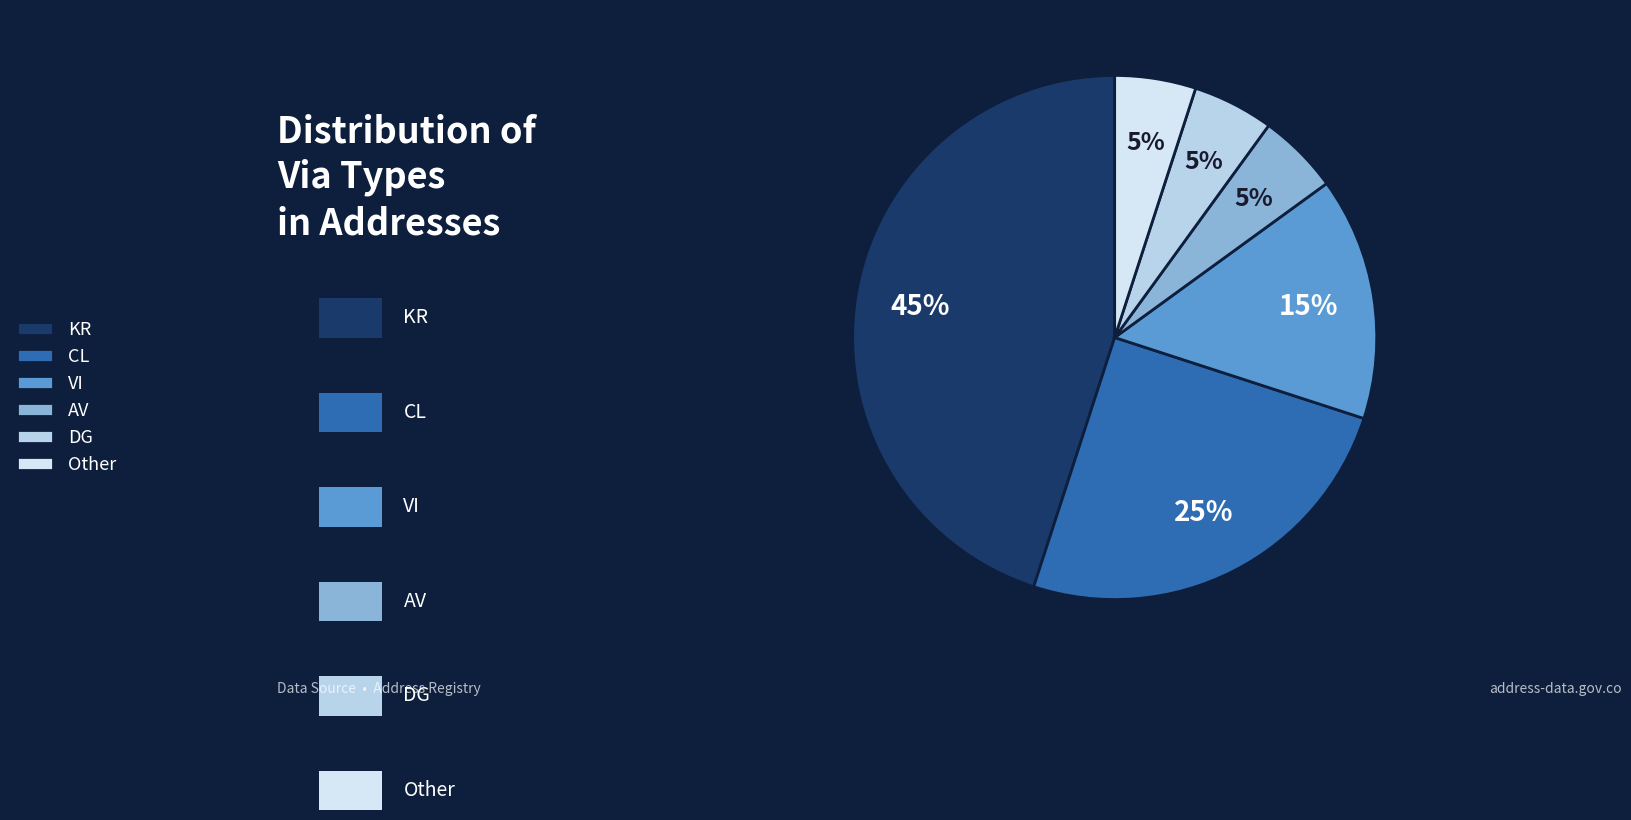

Approximately how many times larger is the value at Other compared to KR?

0.1